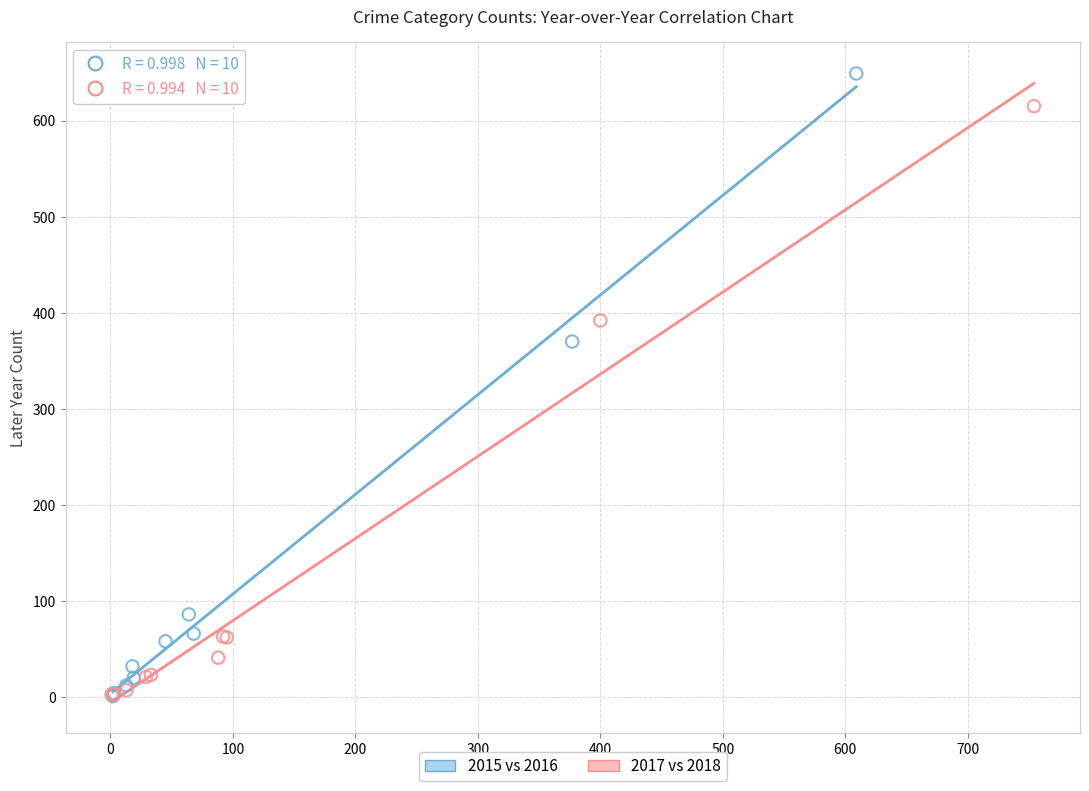

Which series reaches the maximum Y coordinate?

2015 vs 2016